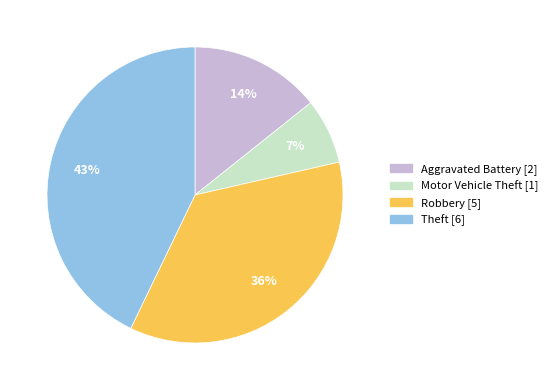

Rank the categories by value from highest to lowest.

Theft, Robbery, Aggravated Battery, Motor Vehicle Theft